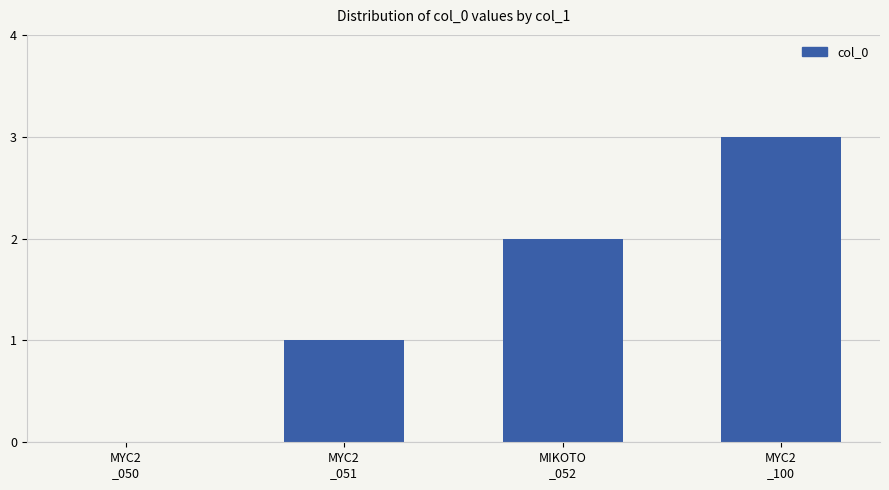

What is the sum of the values at MYC2
_050 and MYC2
_051?

1